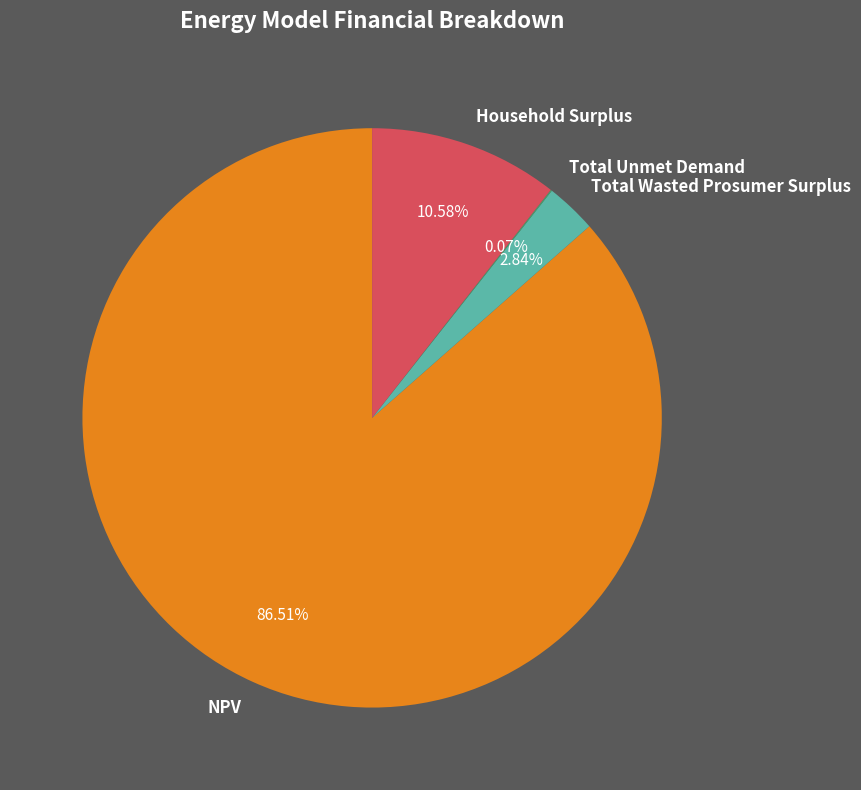

Which slice is the largest?

NPV